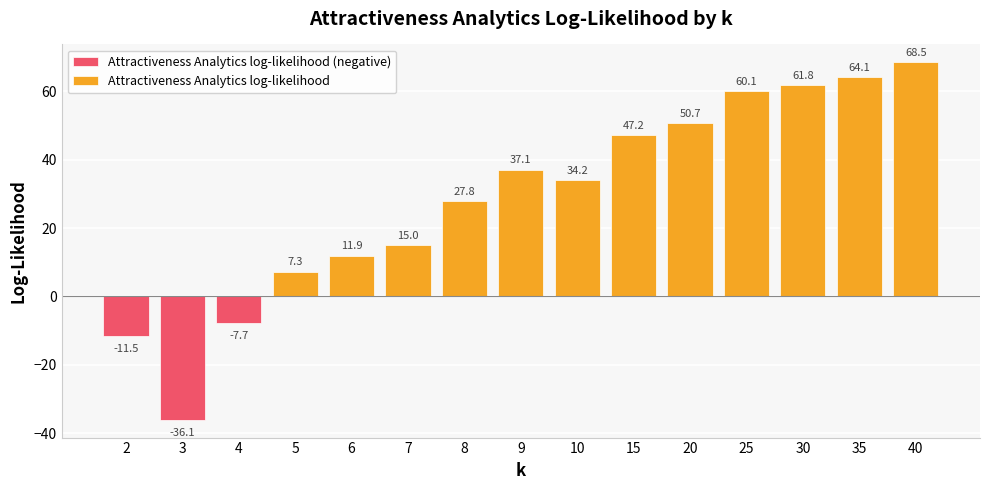

True or false: the data shows 54.2 at 9.

False